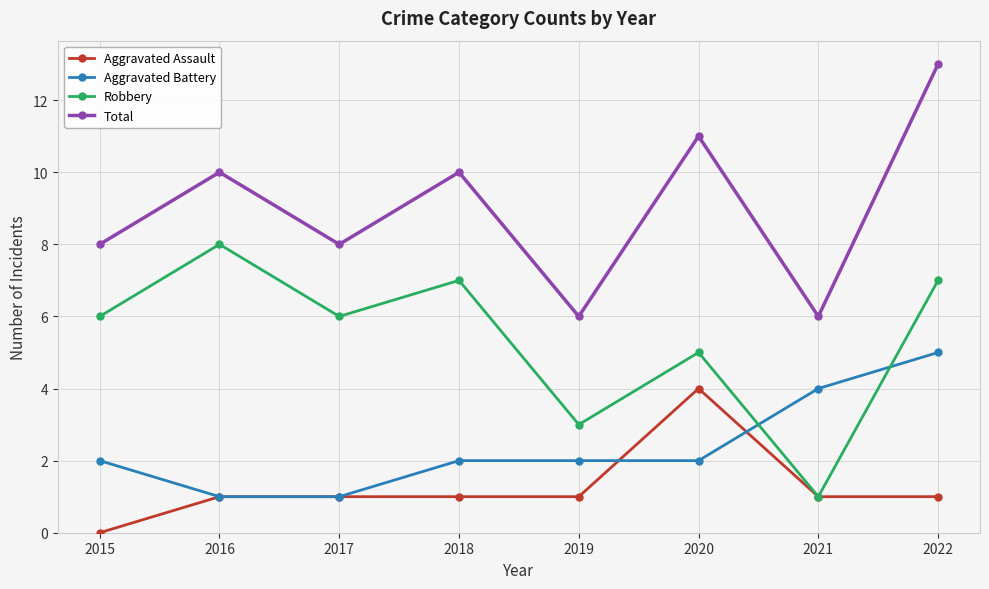

What is the approximate value of Total at 2015?

8